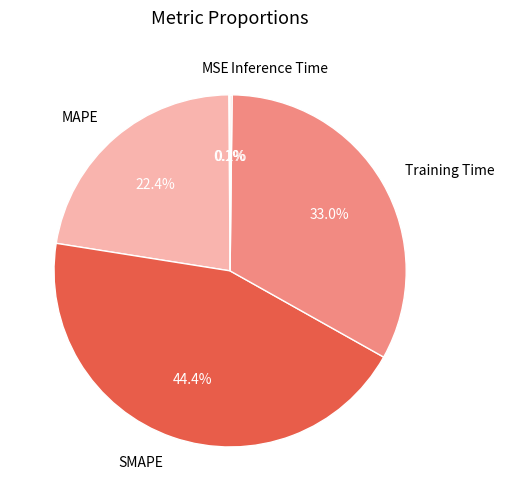

Does any single category account for the majority?

No